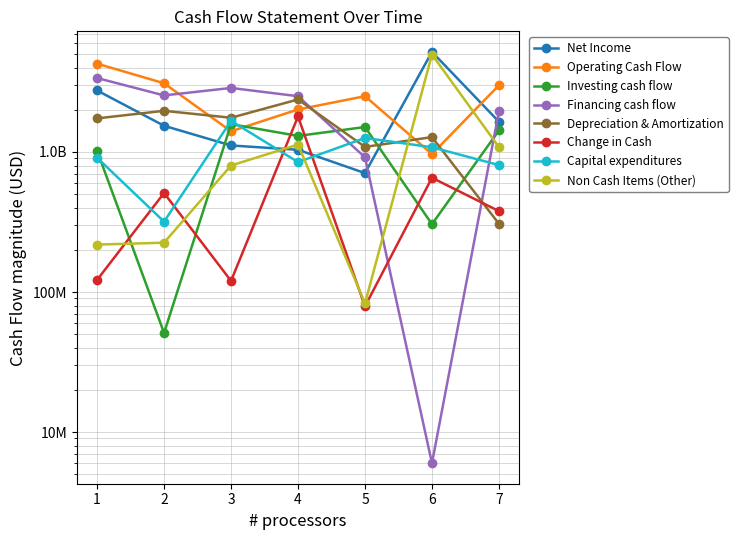

True or false: Depreciation & Amortization has a value of 2369000000 at 4.

True